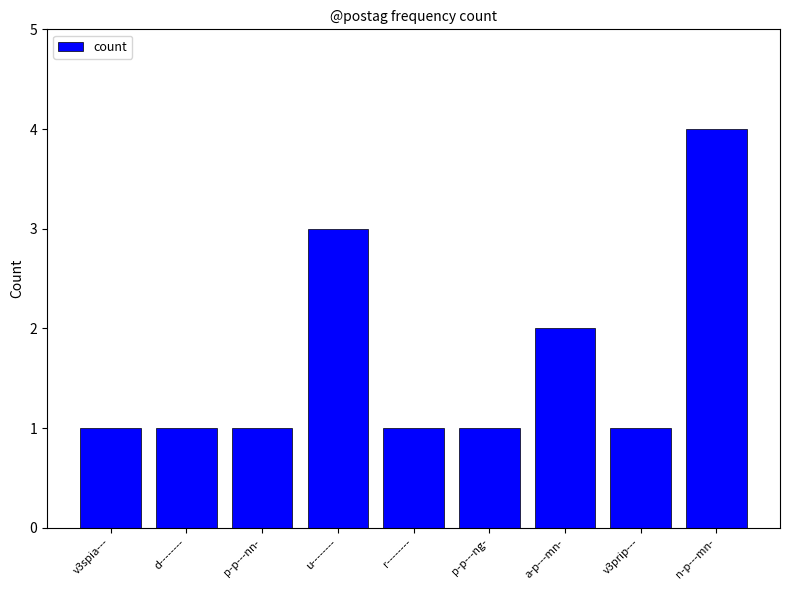

Is it true that the value at v3spia--- is 2?

False